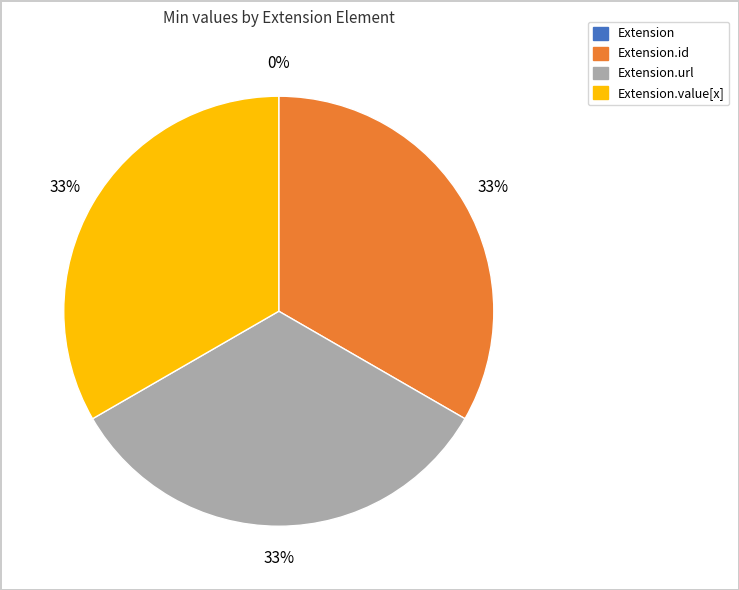

Is there a majority slice in this chart?

No